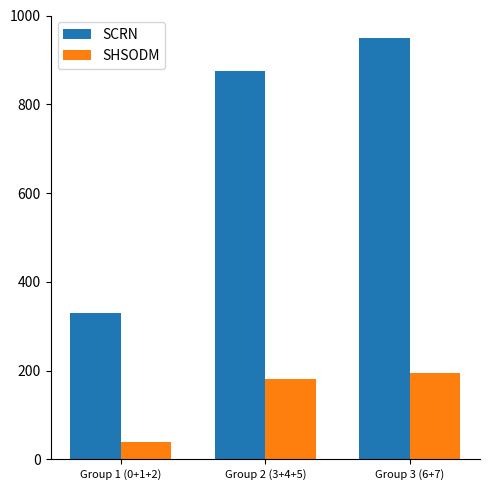

What are all the series names shown in the legend?

SCRN, SHSODM